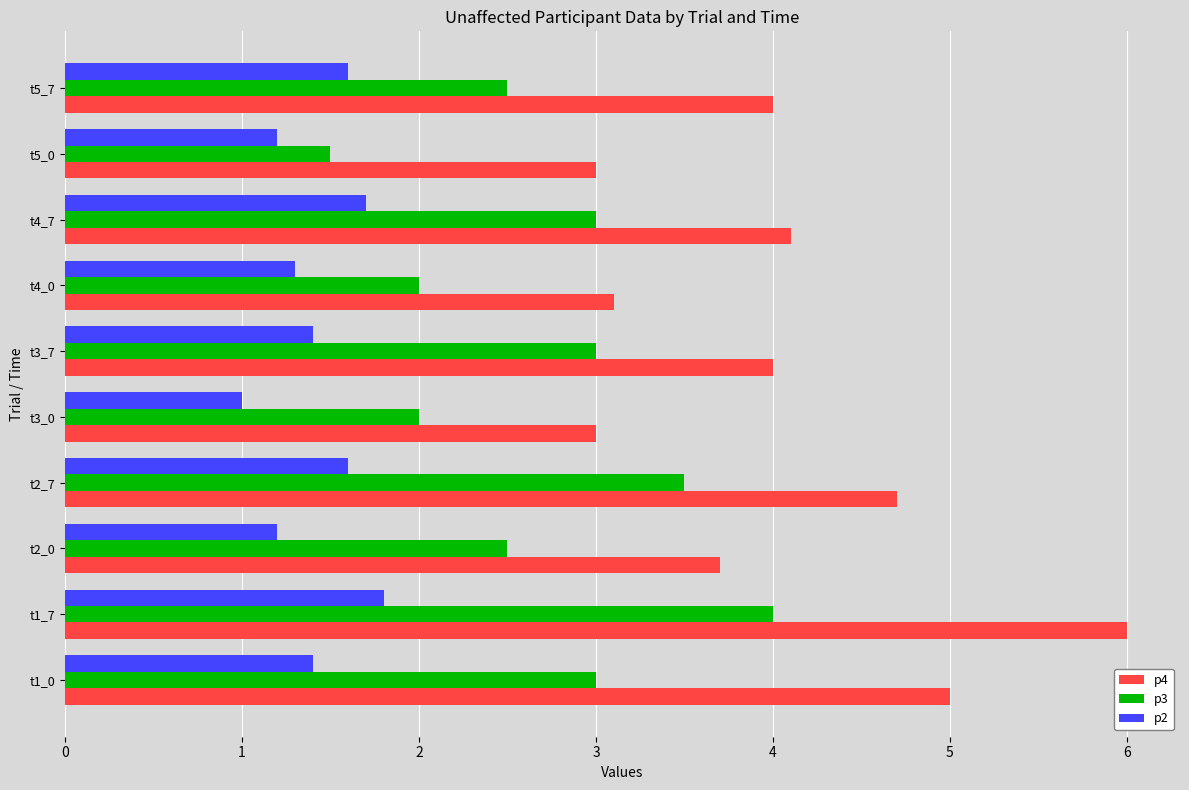

List the series in order of their peak value, lowest first.

p2, p3, p4